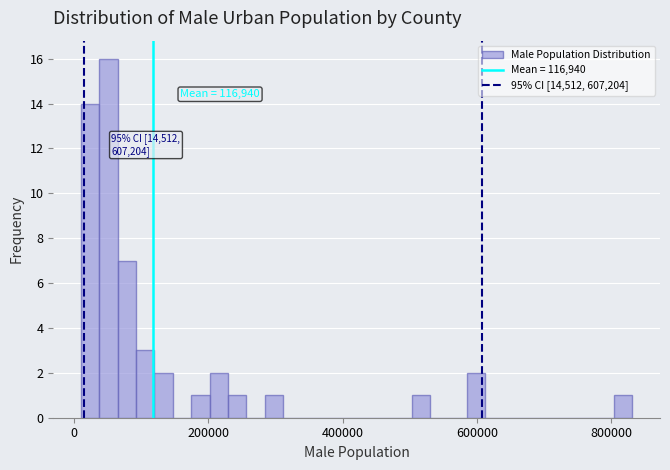

Around what value on the x-axis is the tallest bar? Give the approximate position of its centre, as read against the axis.

60000